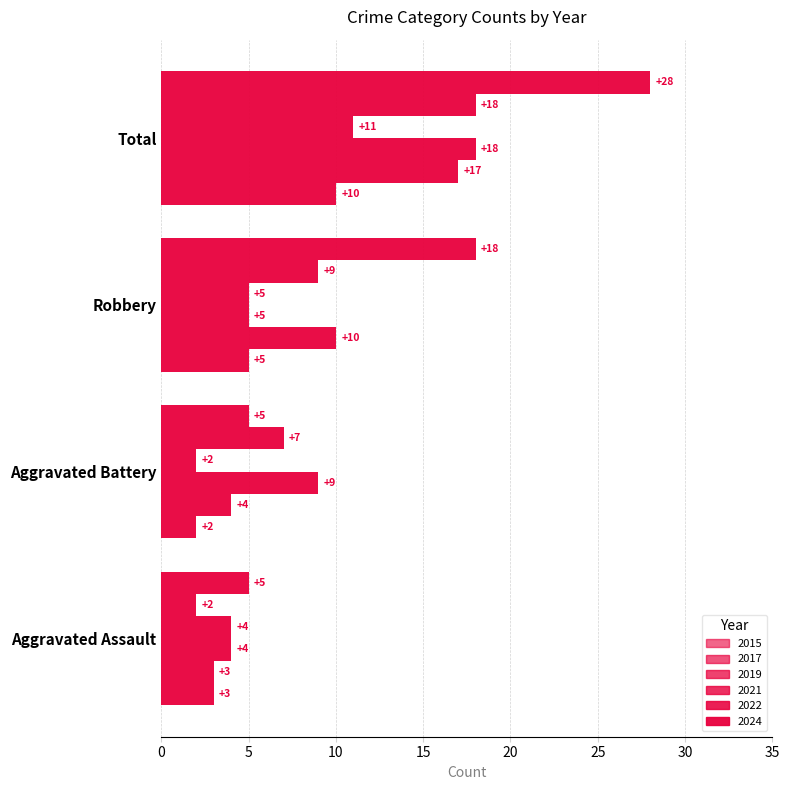

What is the greatest value displayed?

28